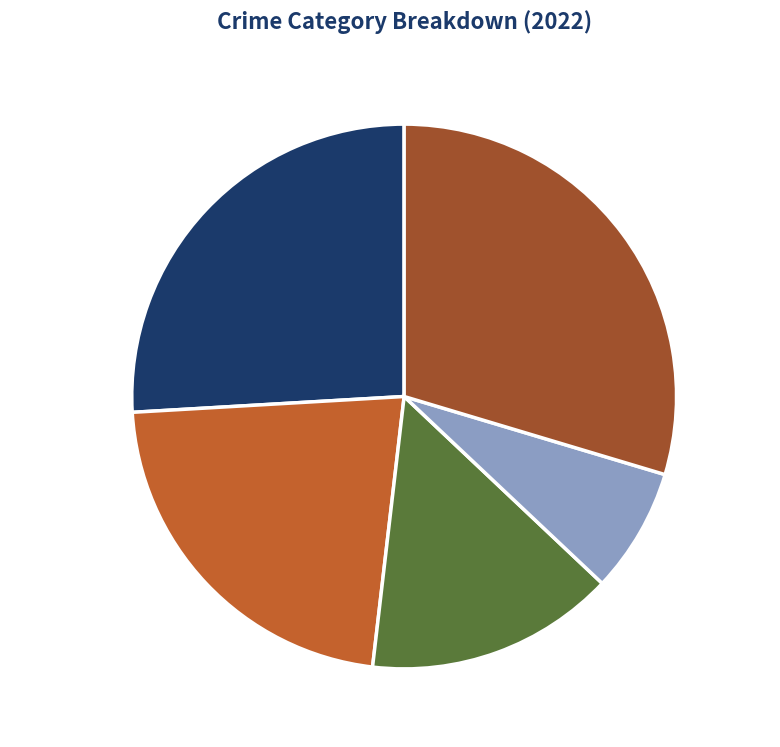

Does any single category account for the majority?

No